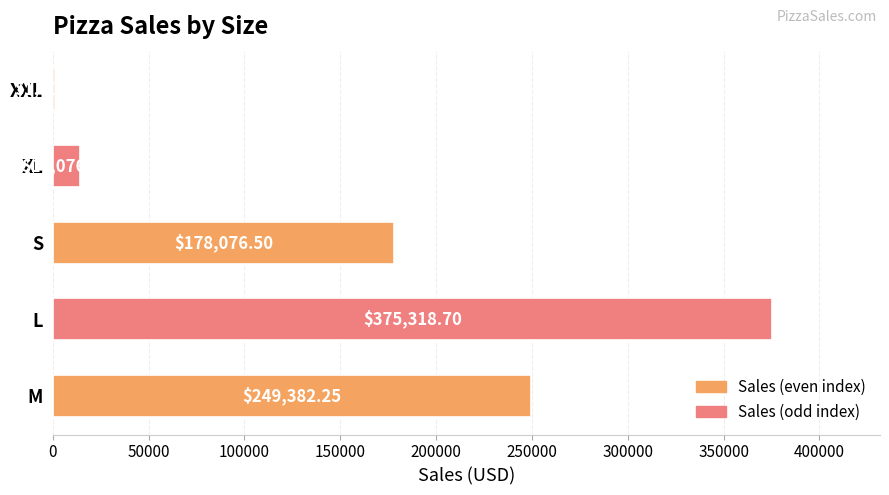

What is the average value?

163572.0